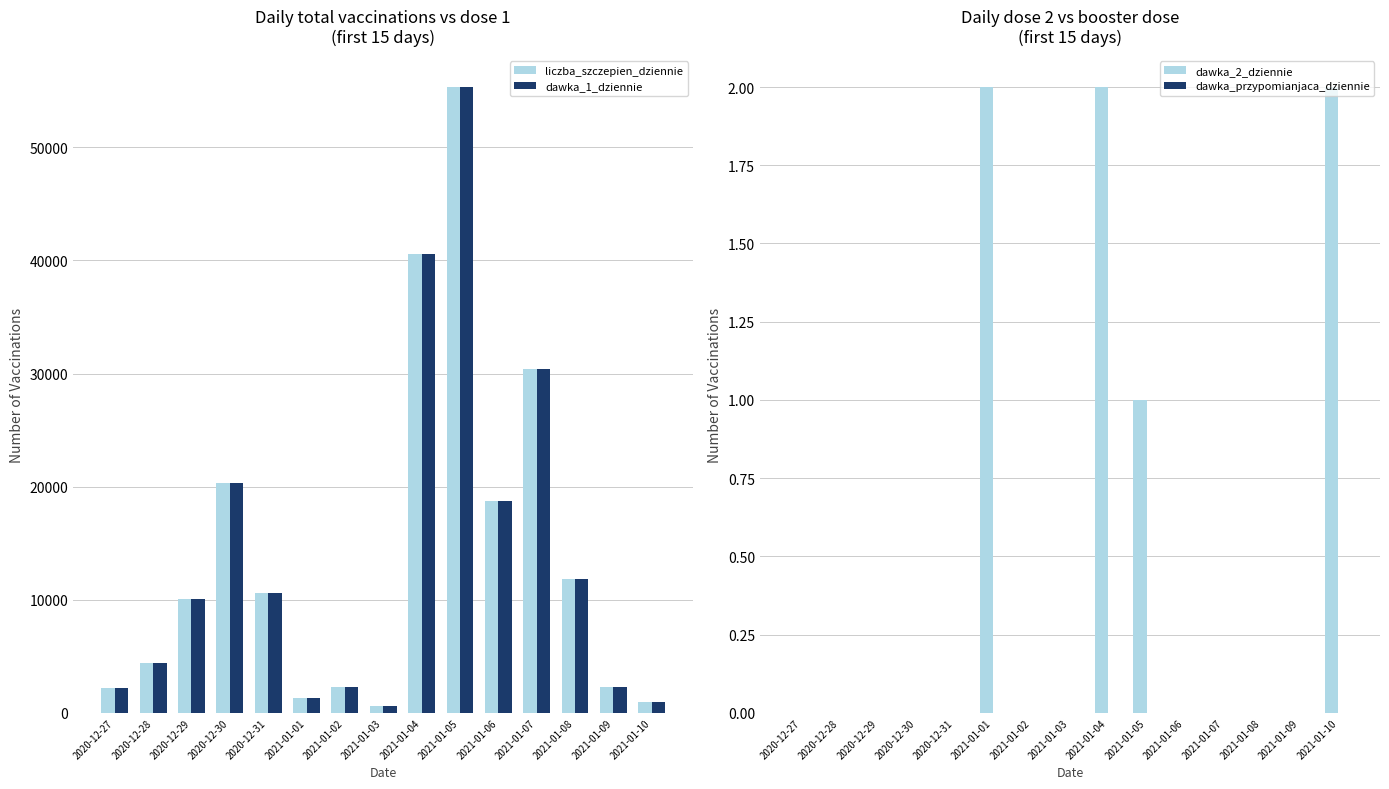

What are all the series names shown in the legend?

liczba_szczepien_dziennie, dawka_1_dziennie, dawka_2_dziennie, dawka_przypomianjaca_dziennie